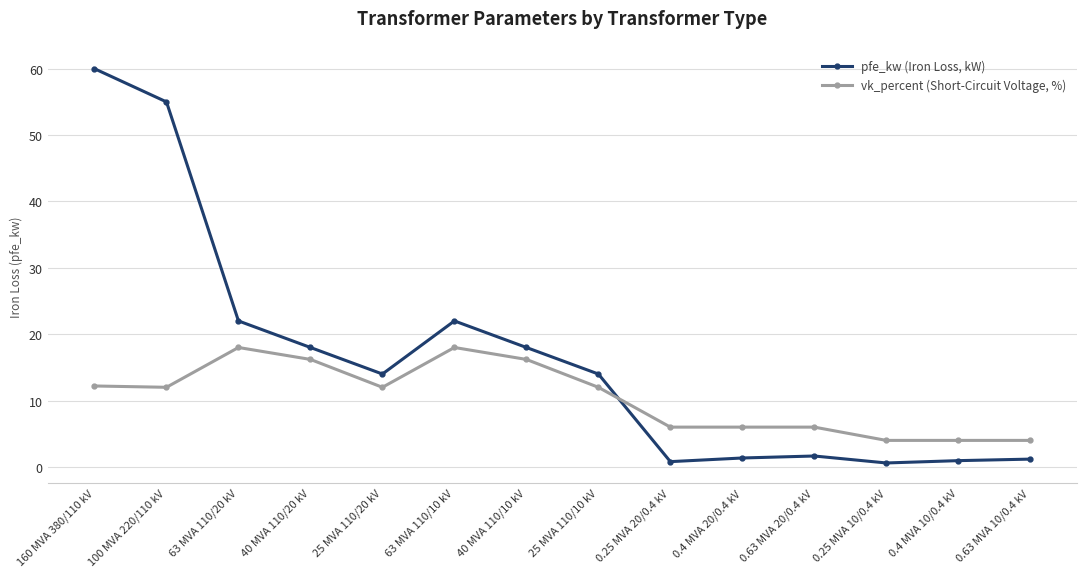

Which series has the widest spread of values?

pfe_kw (Iron Loss, kW)